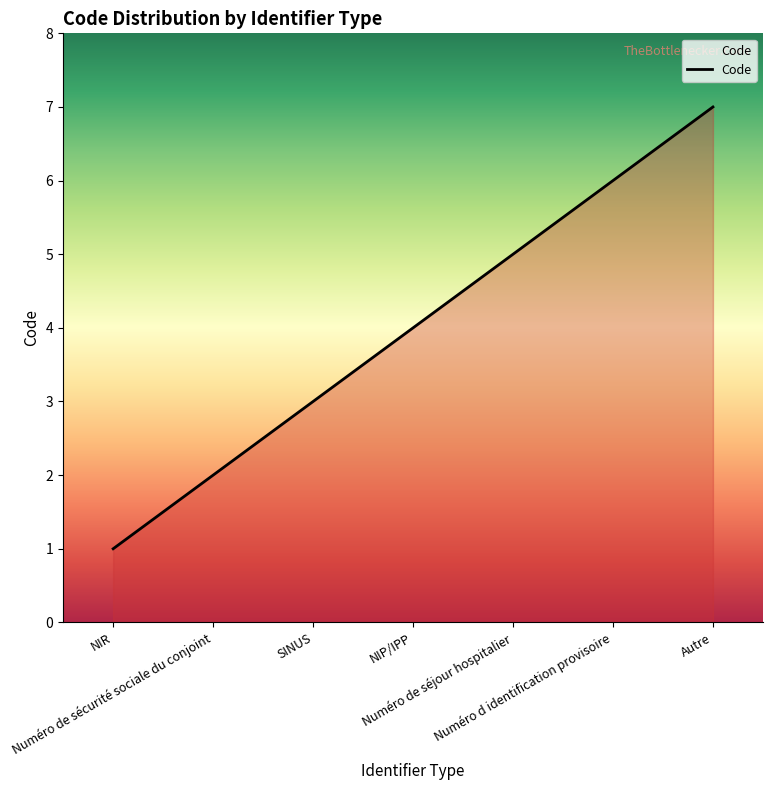

List the labels in order of value, smallest first.

NIR, Numéro de sécurité sociale du conjoint, SINUS, NIP/IPP, Numéro de séjour hospitalier, Numéro d identification provisoire, Autre